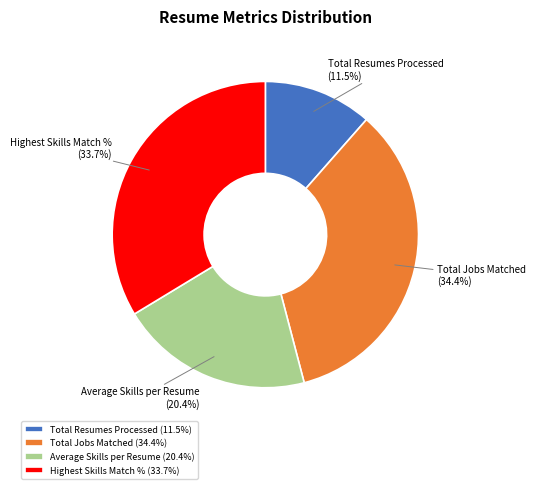

Does Average Skills per Resume account for over 50% of the chart?

No